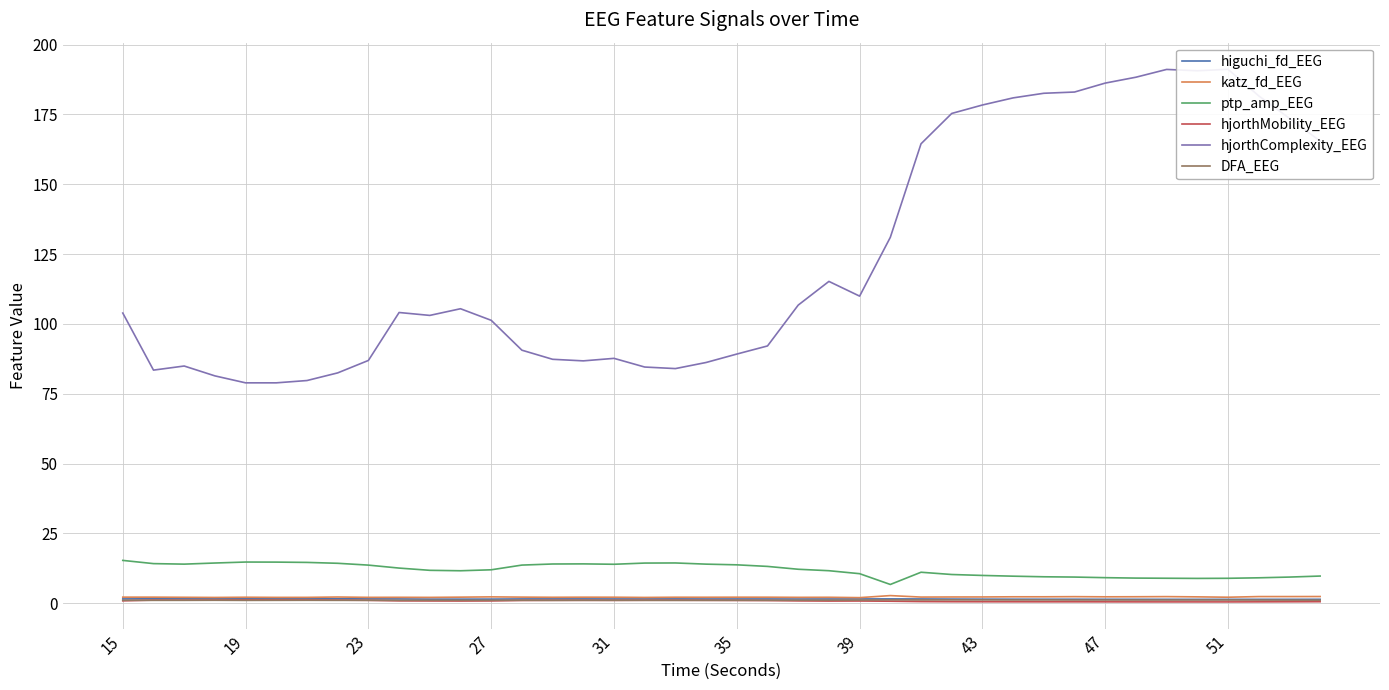

True or false: ptp_amp_EEG and higuchi_fd_EEG intersect in this chart.

False